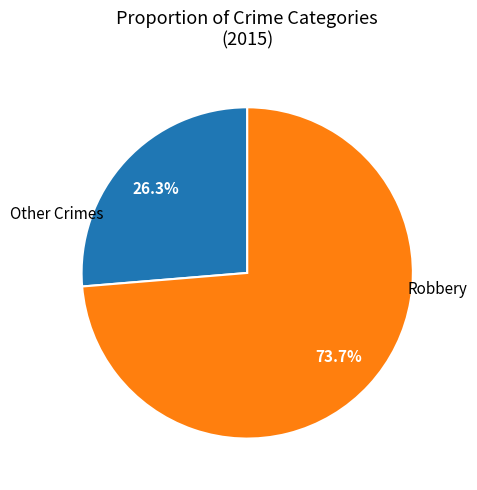

Is there a majority slice in this chart?

Yes